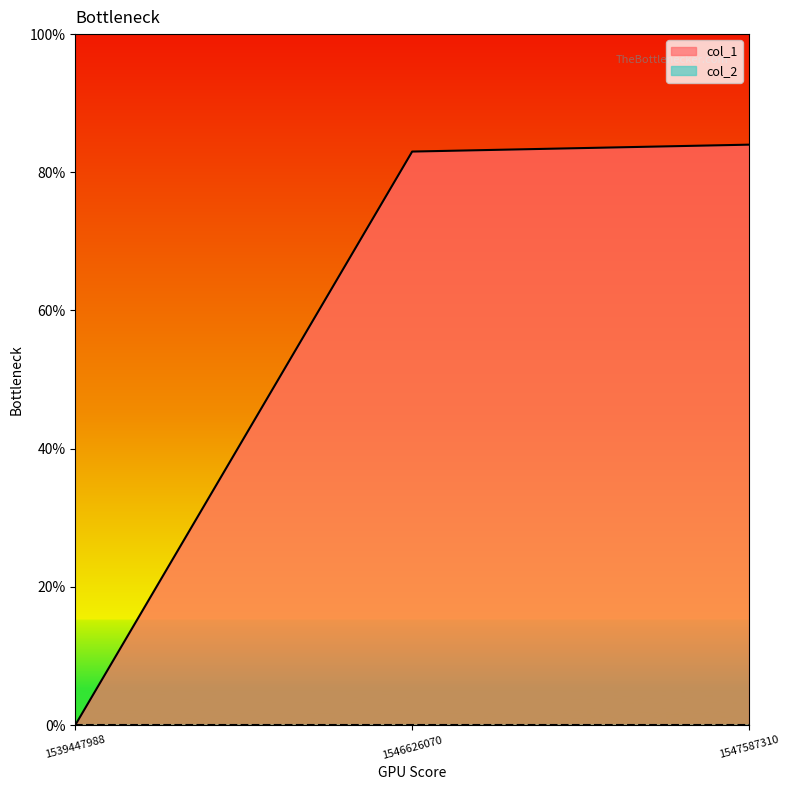

Where is the data nearest to the value 42?

1546626070